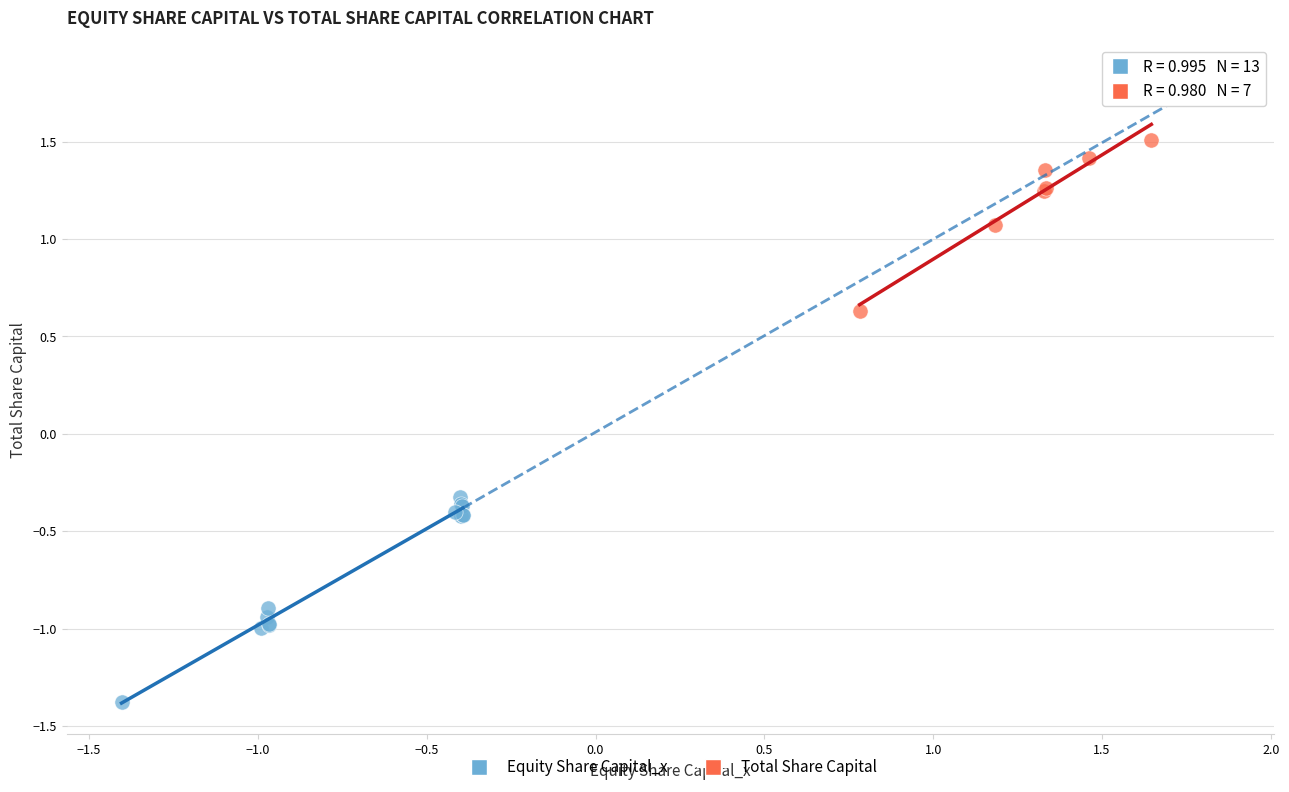

Which series contains the highest Y value?

Total Share Capital